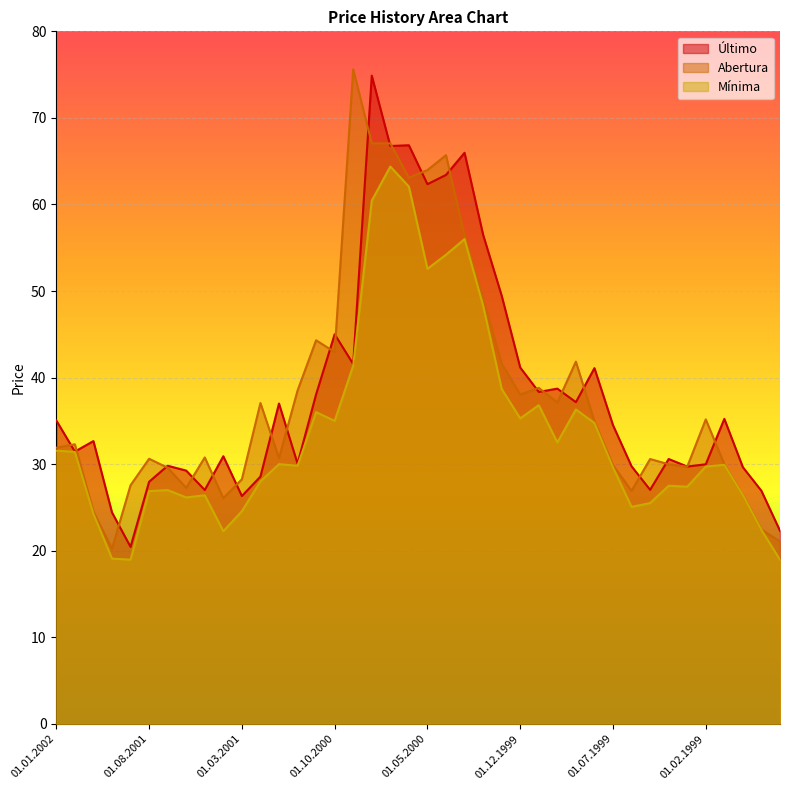

At which label does Último reach its peak?

01.08.2000